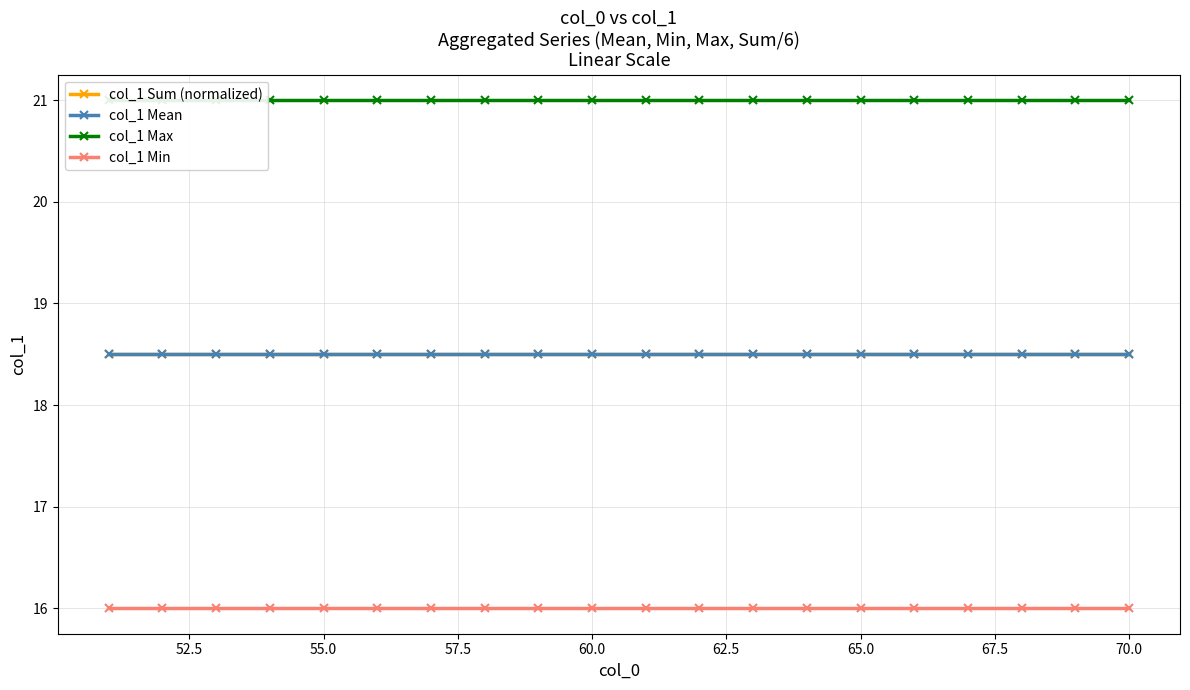

True or false: col_1 Min and col_1 Sum (normalized) intersect in this chart.

False